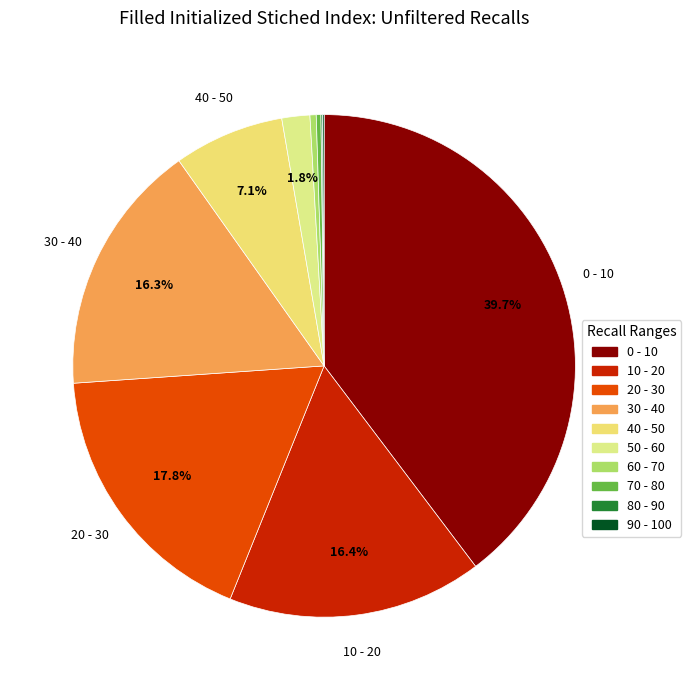

What is the change in value from 30 - 40 to 70 - 80?

-16.0